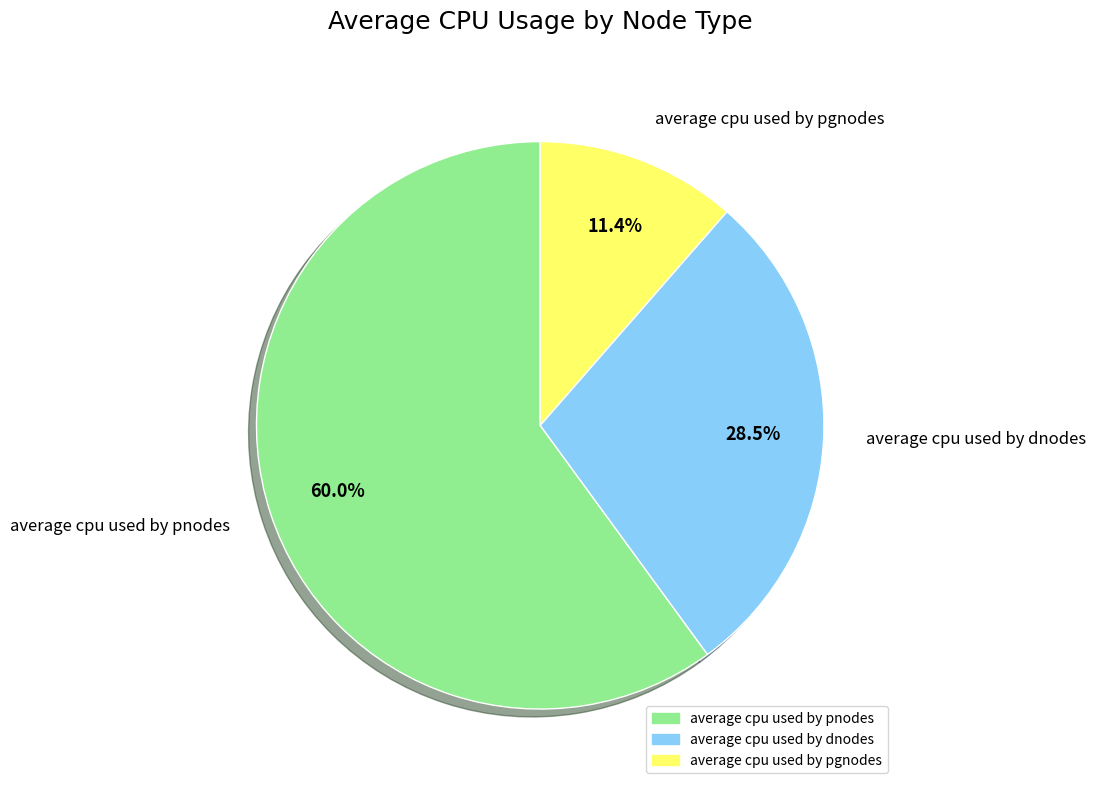

Which category accounts for the majority?

average cpu used by pnodes